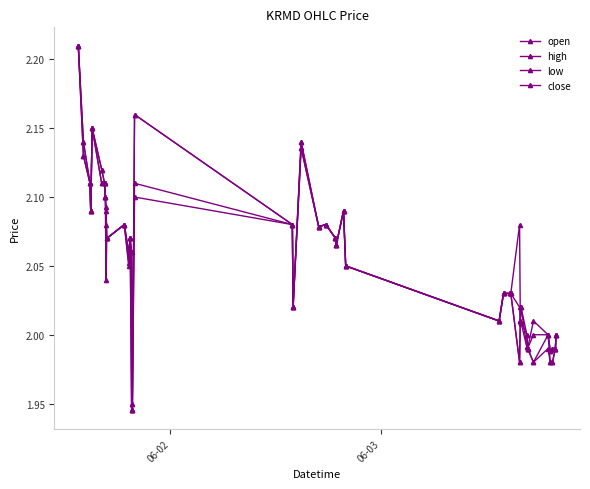

How many lines are shown in the chart?

4